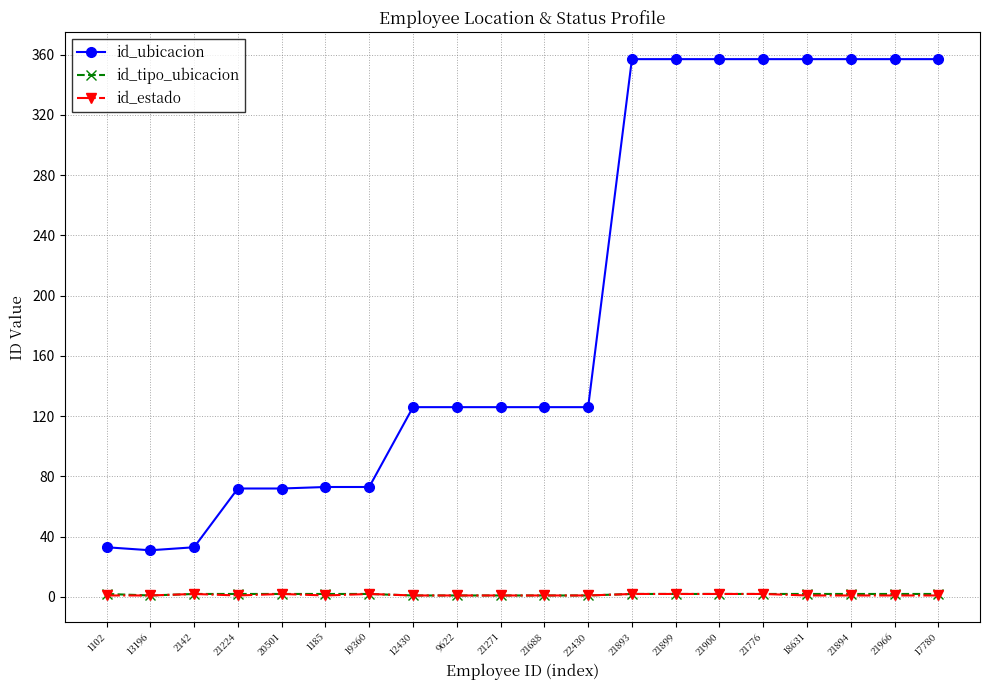

Which series has the largest total across all categories?

id_ubicacion